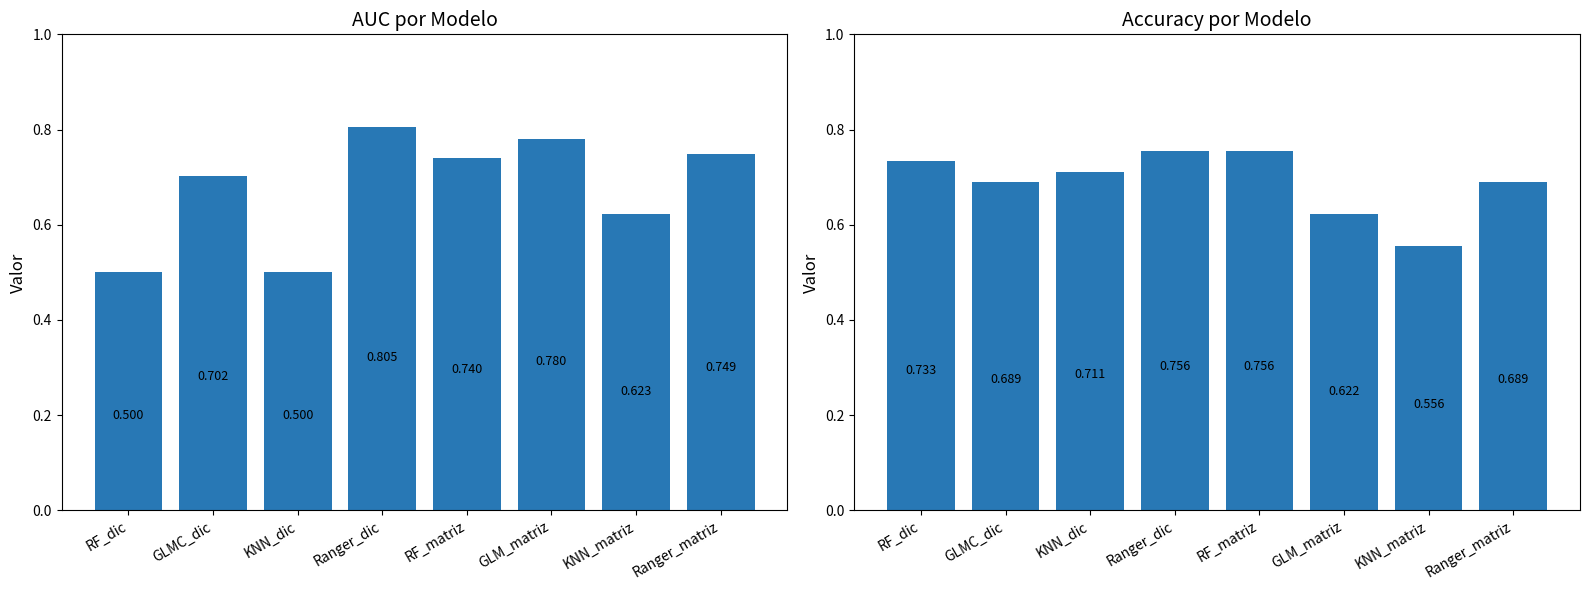

Reading right to left, list all the values displayed in this chart.

AUC: Ranger_matriz=0.7	KNN_matriz=0.6	GLM_matriz=0.8	RF_matriz=0.7	Ranger_dic=0.8	KNN_dic=0.5	GLMC_dic=0.7	RF_dic=0.5
Accuracy: Ranger_matriz=0.7	KNN_matriz=0.6	GLM_matriz=0.6	RF_matriz=0.8	Ranger_dic=0.8	KNN_dic=0.7	GLMC_dic=0.7	RF_dic=0.7